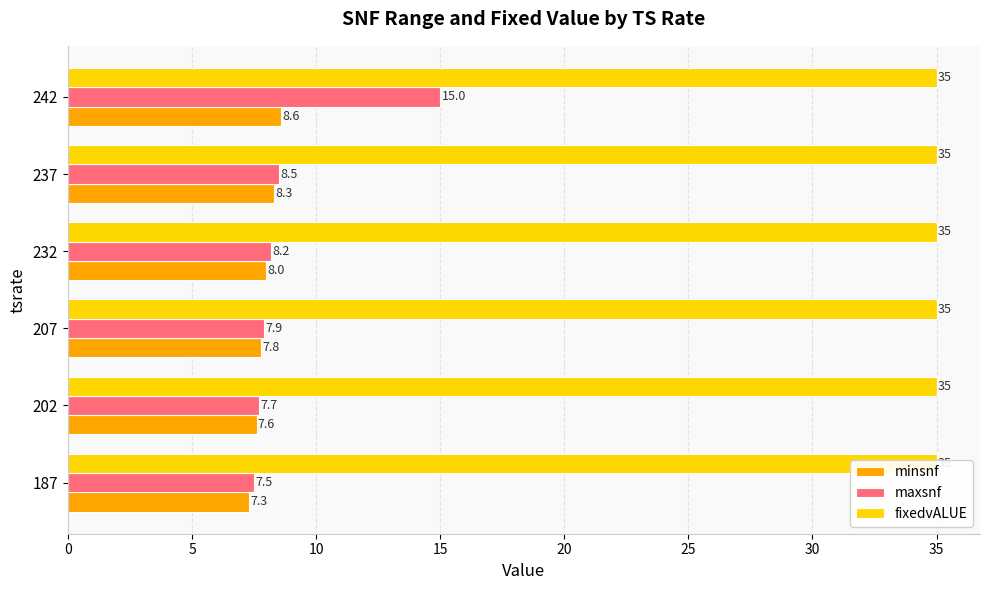

Which series has the largest range (max minus min)?

maxsnf